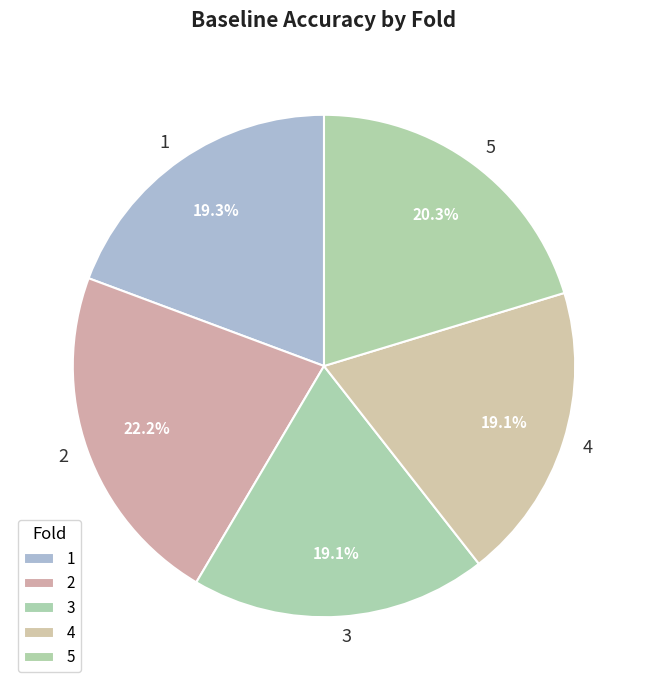

To the nearest percent, what portion does 2 represent?

22%